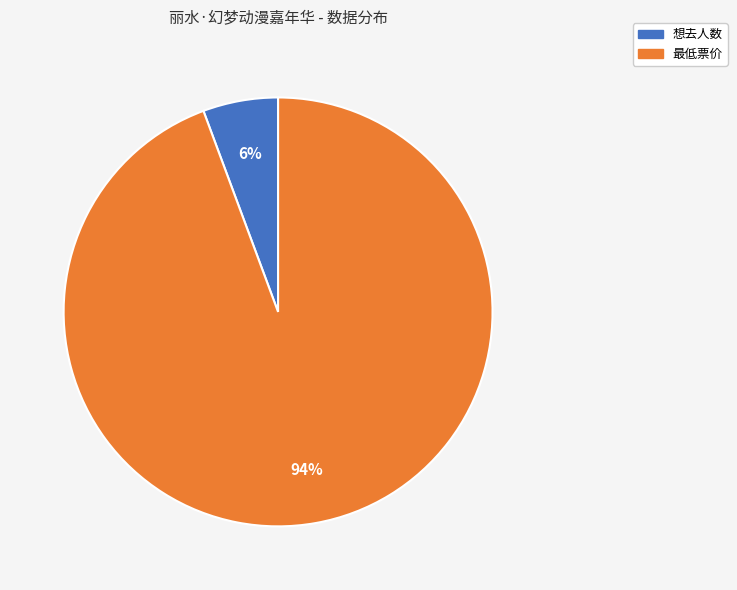

The 想去人数 slice represents 1% of the pie. True or false?

False